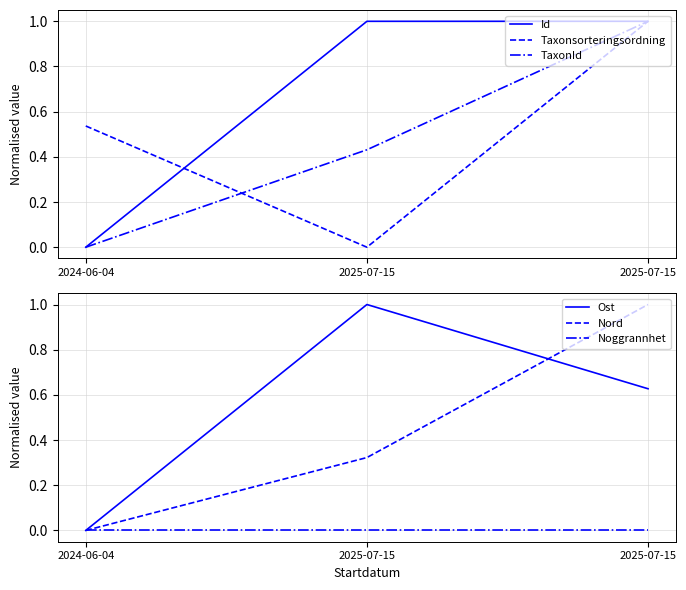

Where is Ost nearest to the value 0?

2024-06-04